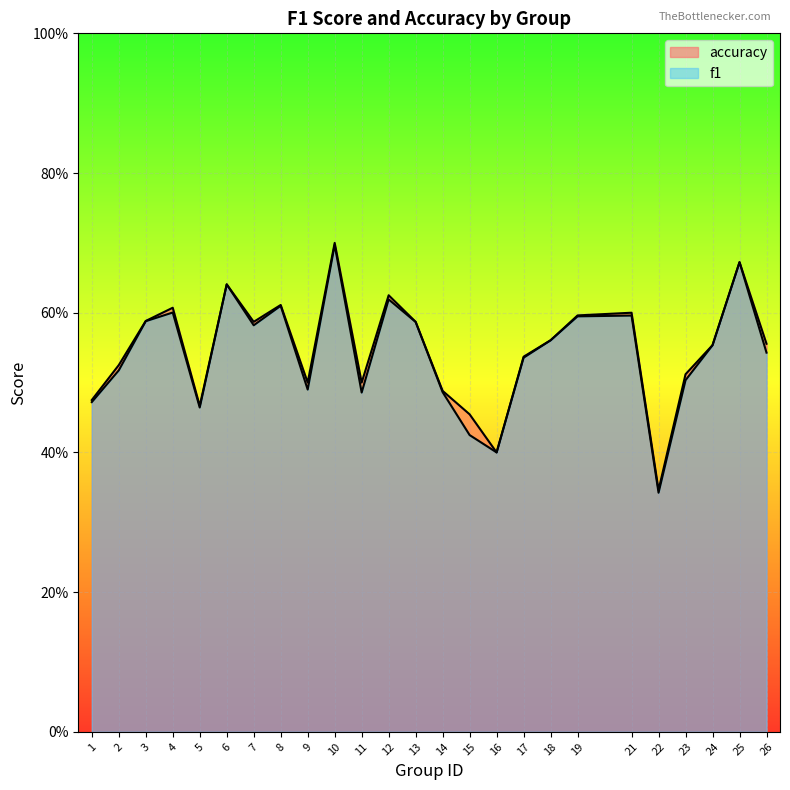

How many distinct data groups are displayed?

2